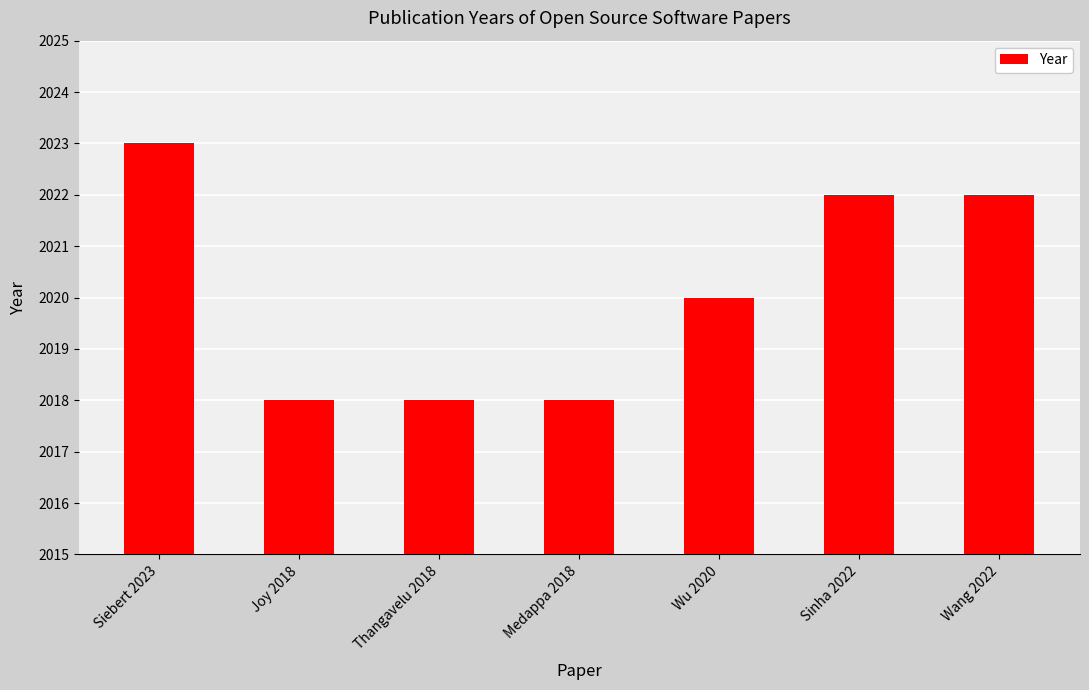

What is the smallest value displayed?

2018